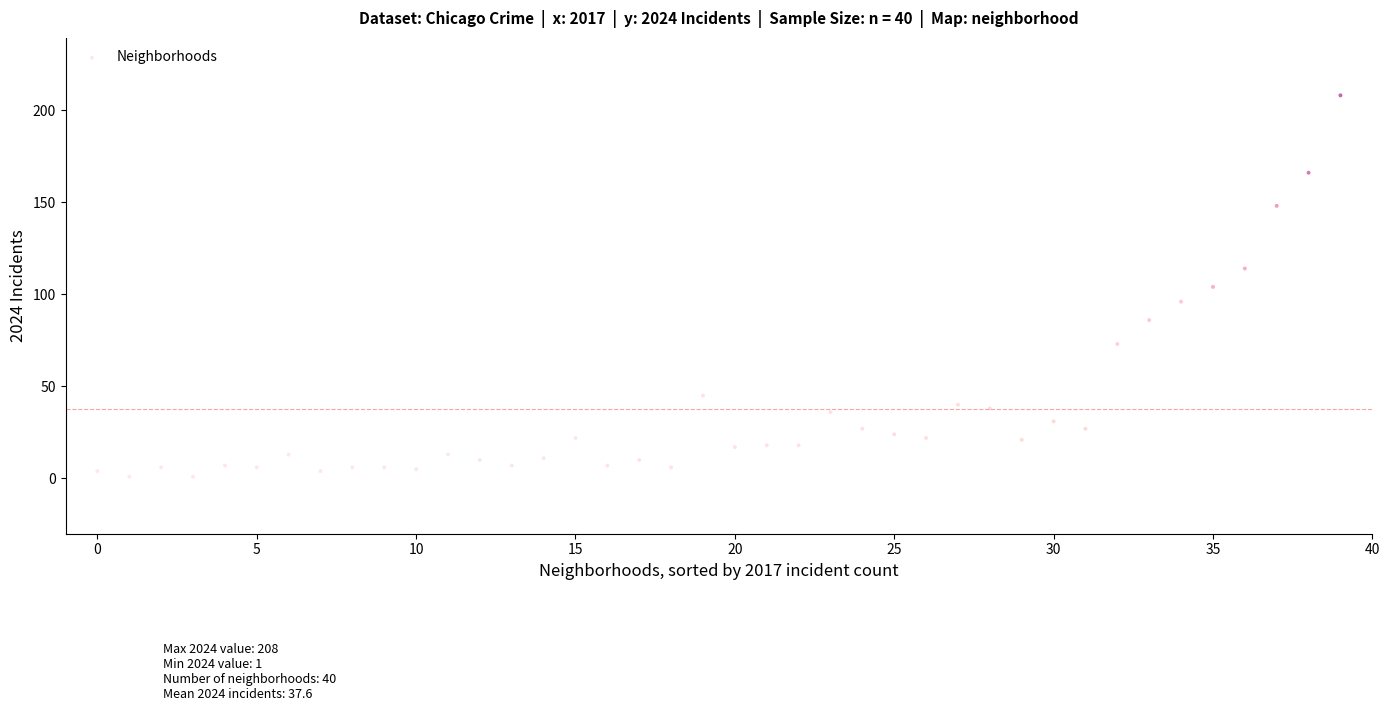

What is the range of Y values (max minus min)?

207